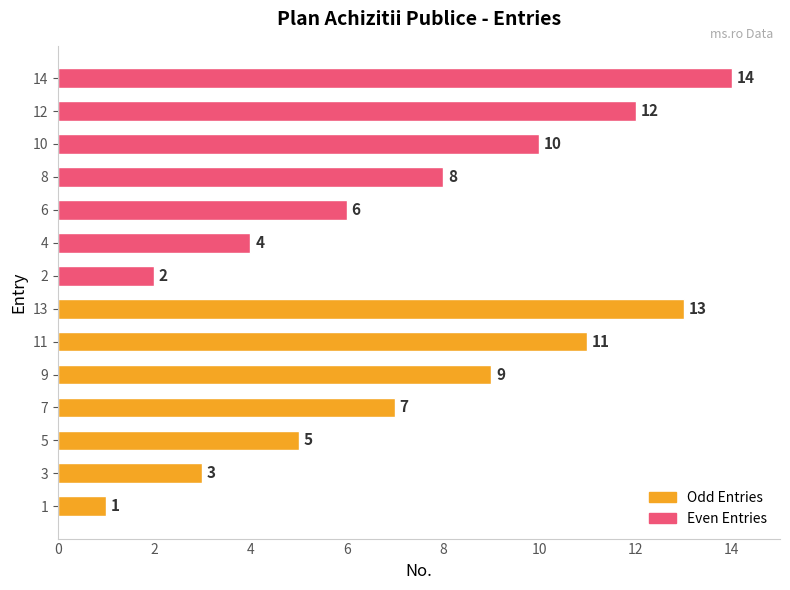

Read the Odd Entries value at 3, to the nearest 5.

5